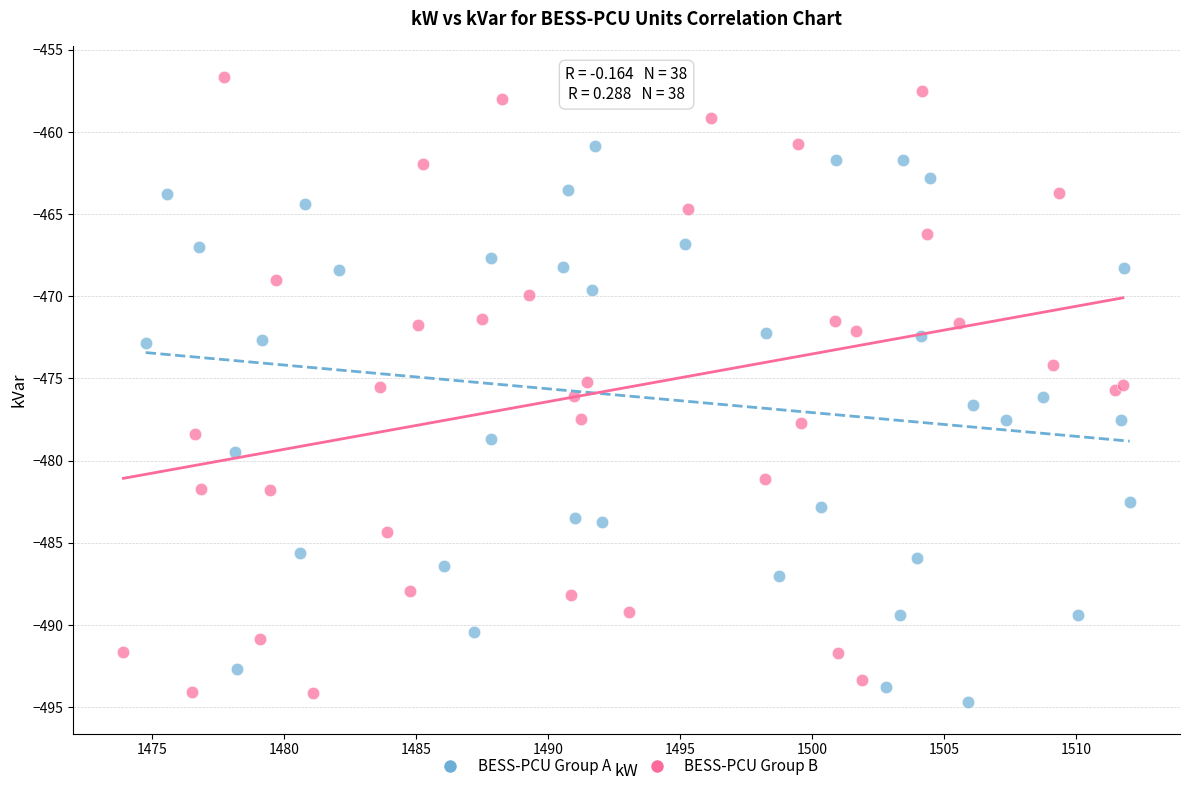

What are all the series names shown in the legend?

BESS-PCU Group A, BESS-PCU Group B